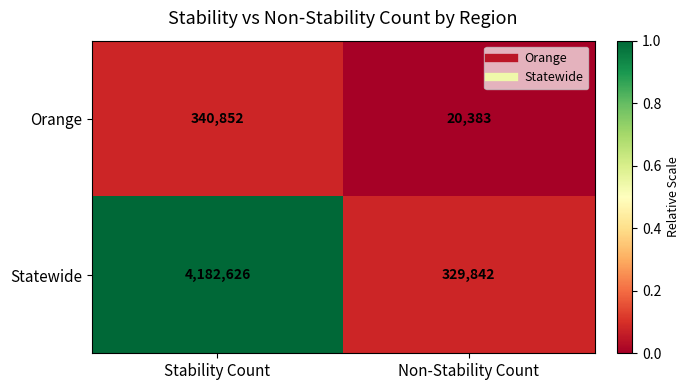

List the labels in order of Orange value, smallest first.

Non-Stability Count, Stability Count